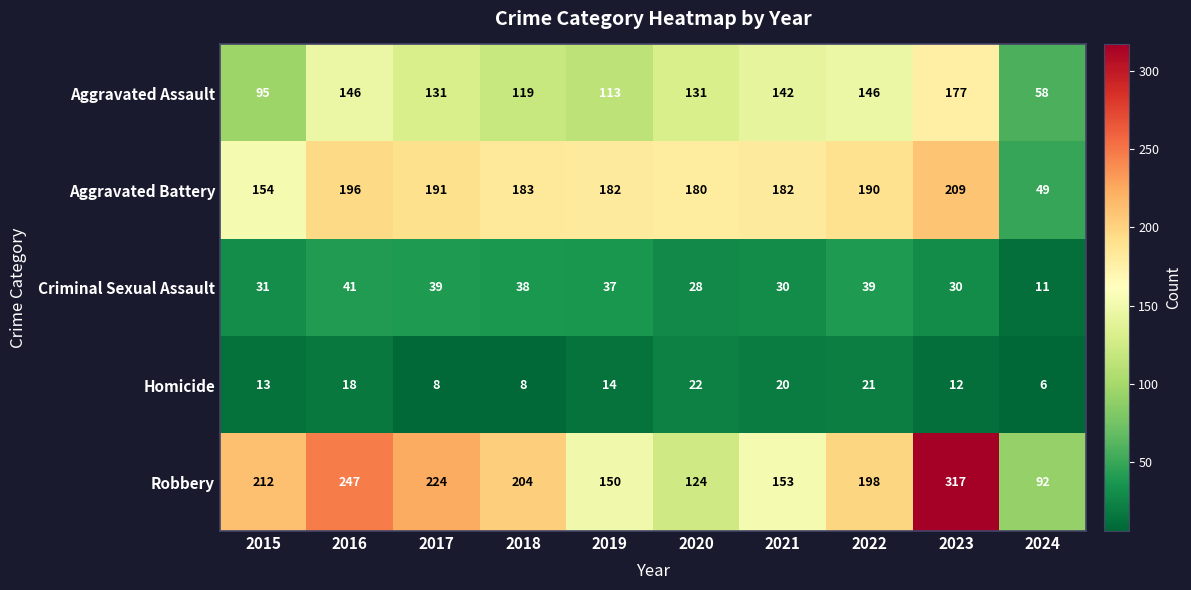

Rank the series at 2019 from highest to lowest value.

Aggravated Battery, Robbery, Aggravated Assault, Criminal Sexual Assault, Homicide